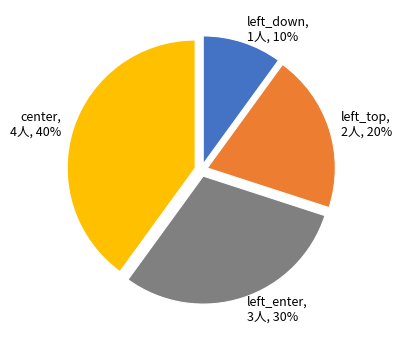

Which has a higher value, left_enter, 3人, 30% or center, 4人, 40%?

center, 4人, 40%